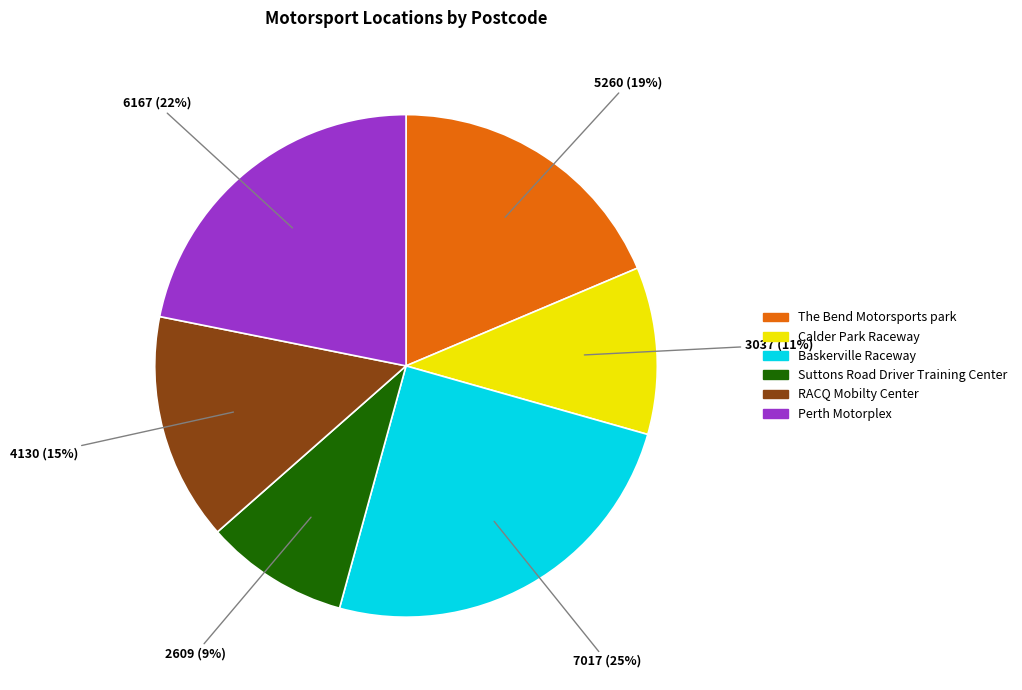

Which slice is the largest?

Baskerville Raceway